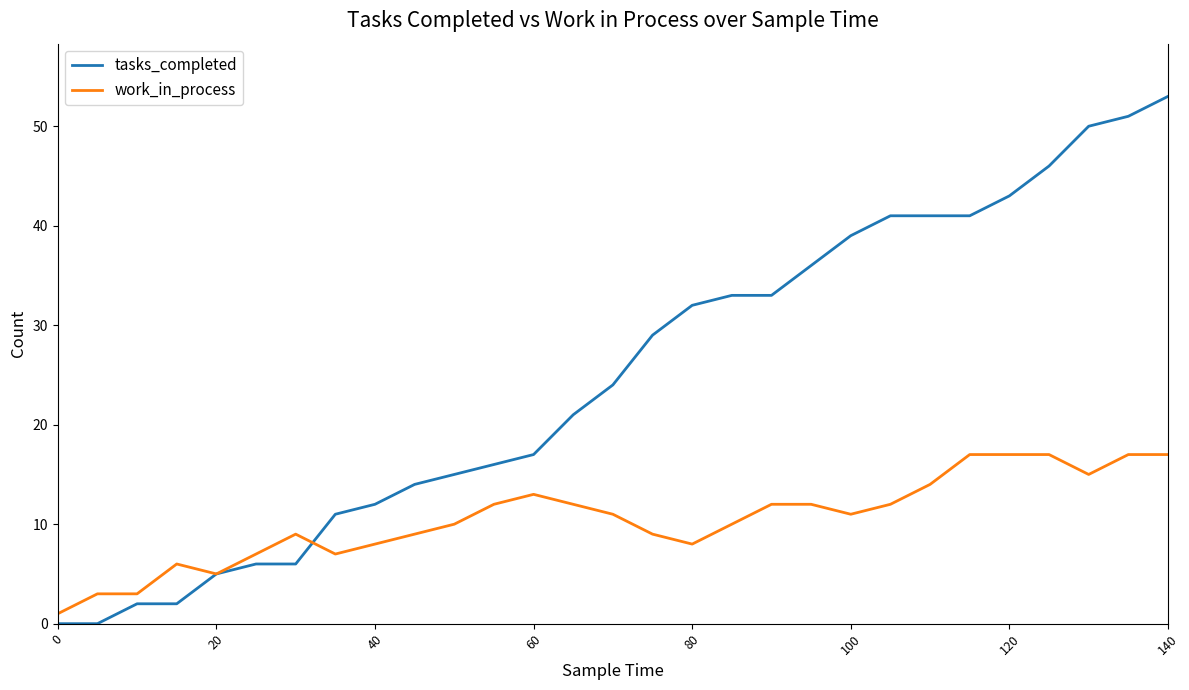

What are all the series names shown in the legend?

tasks_completed, work_in_process